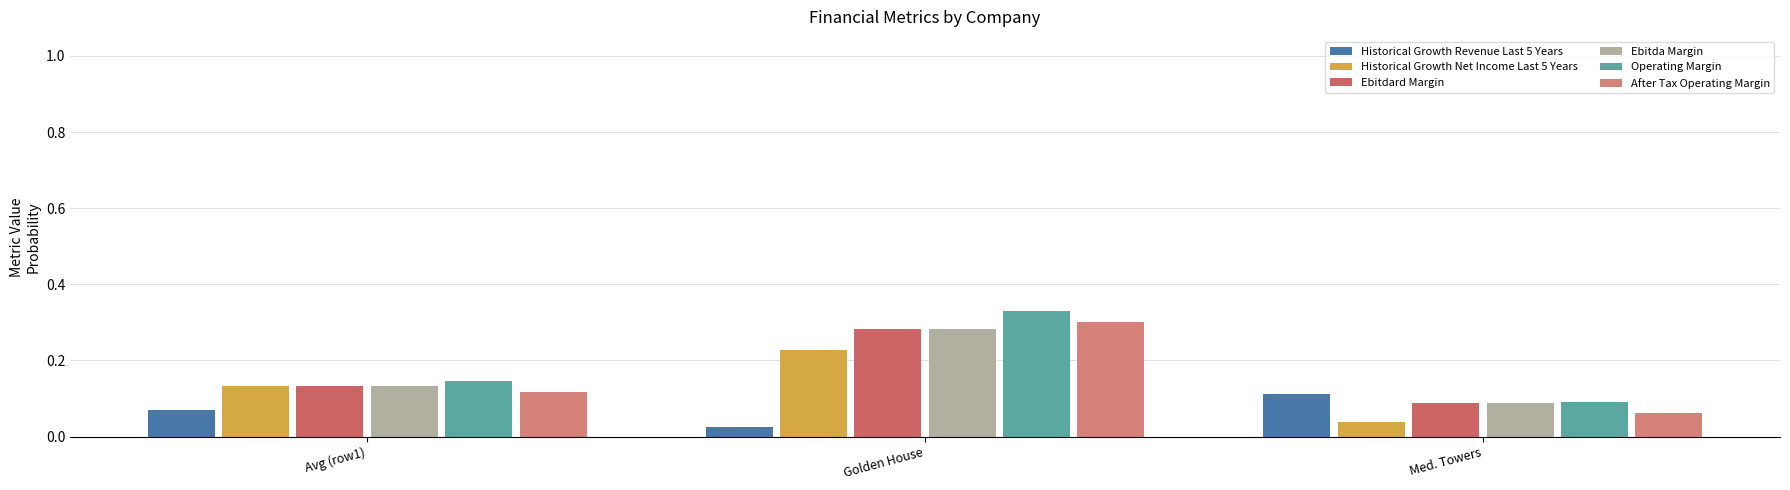

Reading left to right, transcribe all the data shown in this chart.

Historical Growth Revenue Last 5 Years: 0.1	0.0	0.1
Historical Growth Net Income Last 5 Years: 0.1	0.2	0.0
Ebitdard Margin: 0.1	0.3	0.1
Ebitda Margin: 0.1	0.3	0.1
Operating Margin: 0.1	0.3	0.1
After Tax Operating Margin: 0.1	0.3	0.1